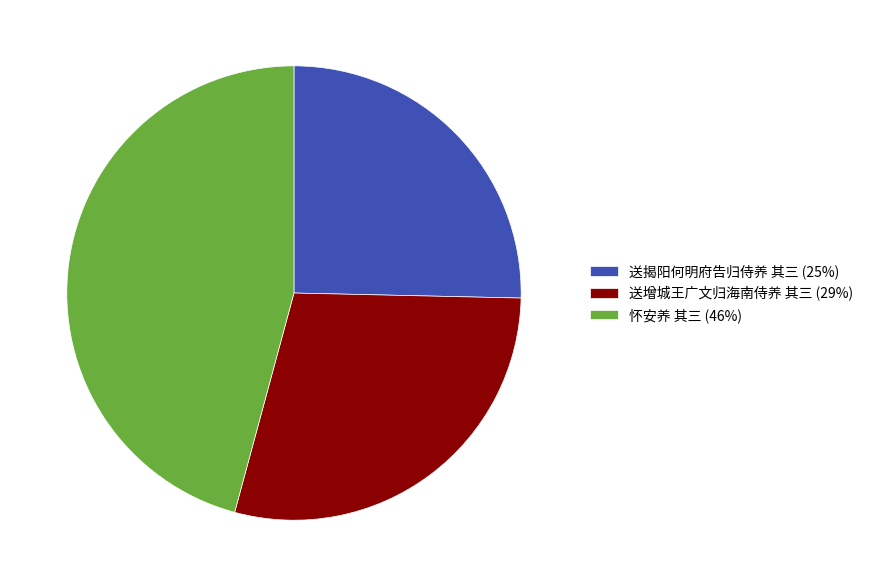

Is 送增城王广文归海南侍养 其三 (29%) the majority of the pie?

No